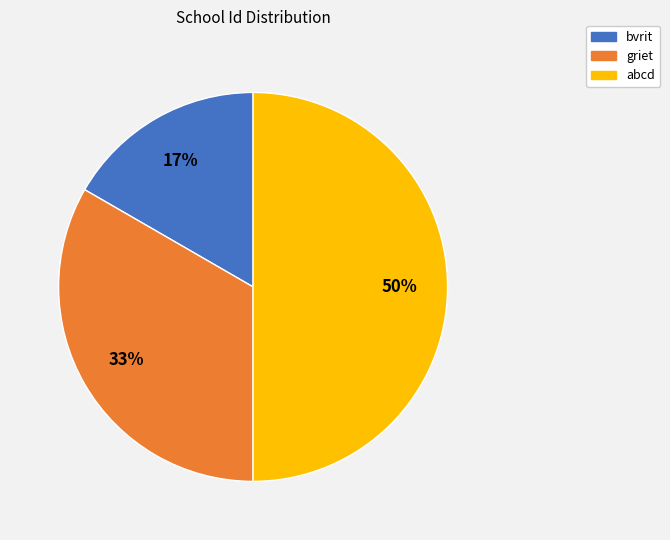

How many slices are in this pie chart?

3